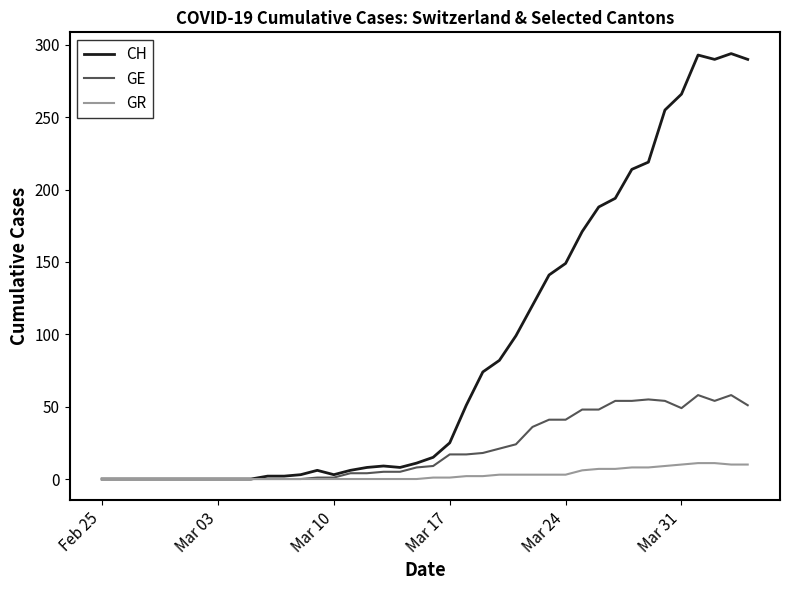

Rank the series by their average value, from highest to lowest.

CH, GE, GR